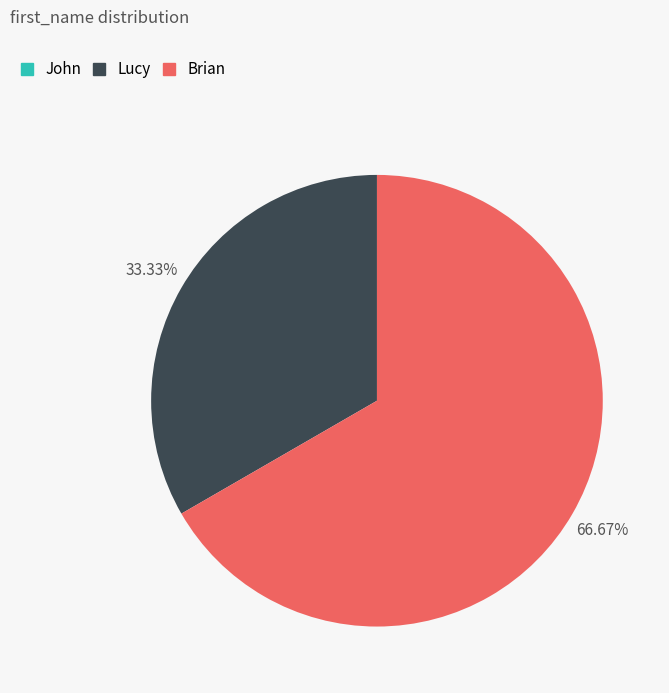

Do Brian and Lucy together represent more than half of the pie?

Yes